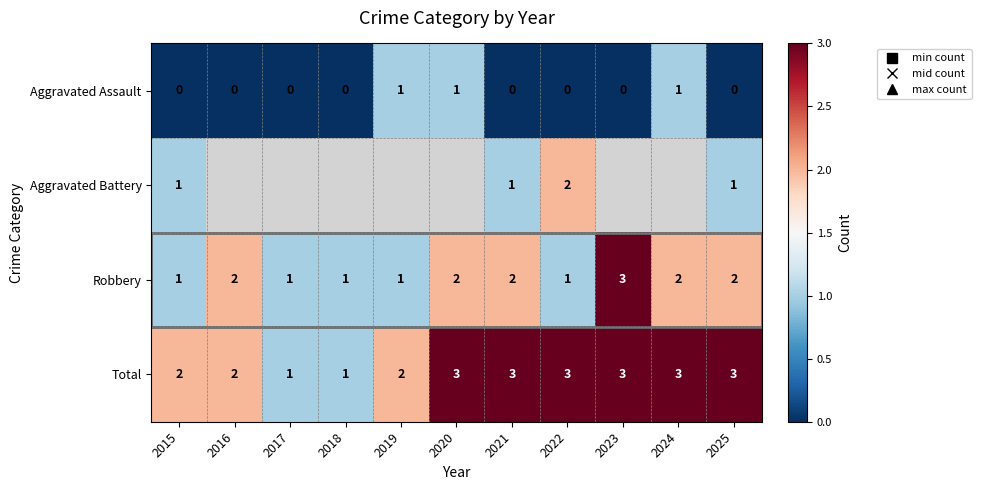

What is the maximum value shown in the chart?

3.0